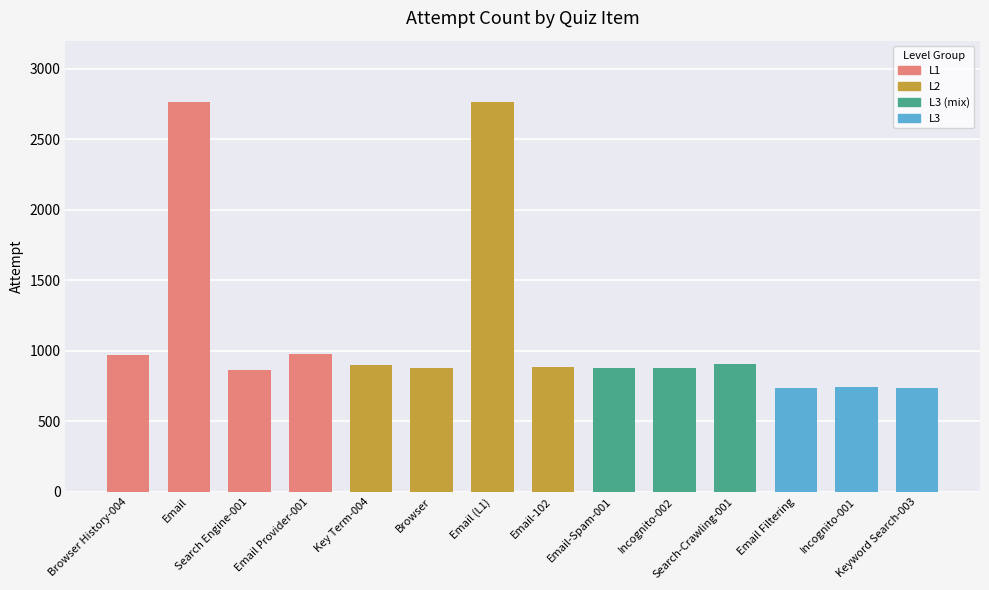

What is the value of the 4th bar from the left?

977